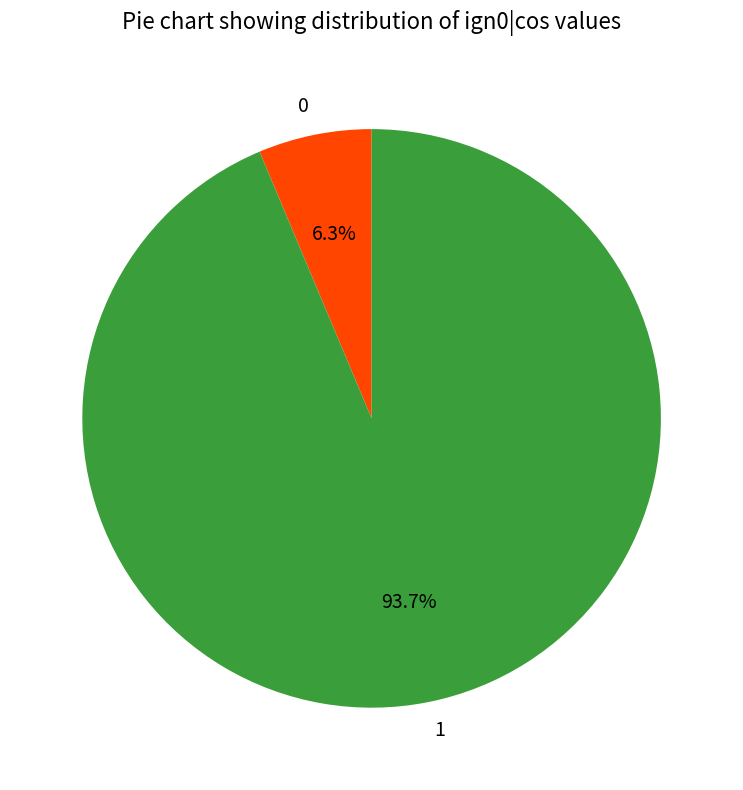

Is it true that 1 is 99% of the pie?

False